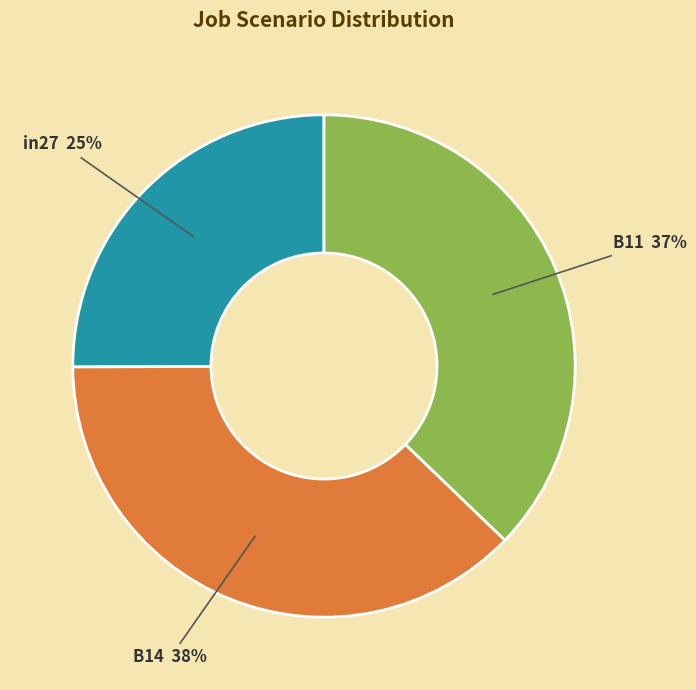

How many slices are in this pie chart?

3